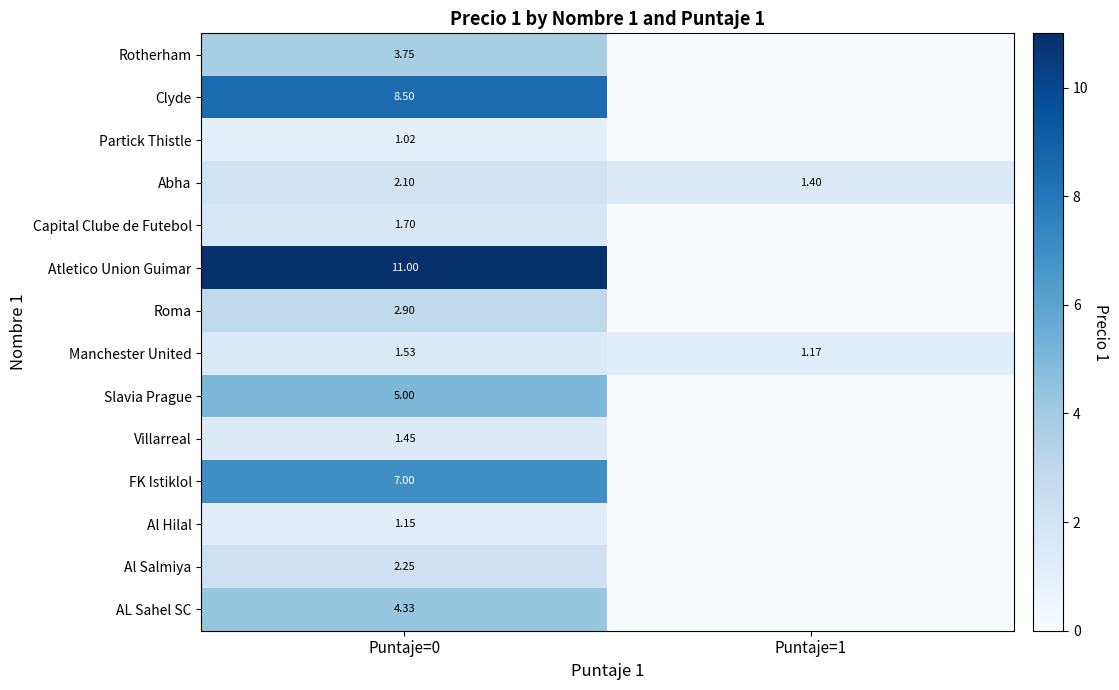

Rank the series at Puntaje=0 from lowest to highest value.

Partick Thistle, Al Hilal, Villarreal, Manchester United, Capital Clube de Futebol, Abha, Al Salmiya, Roma, Rotherham, AL Sahel SC, Slavia Prague, FK Istiklol, Clyde, Atletico Union Guimar